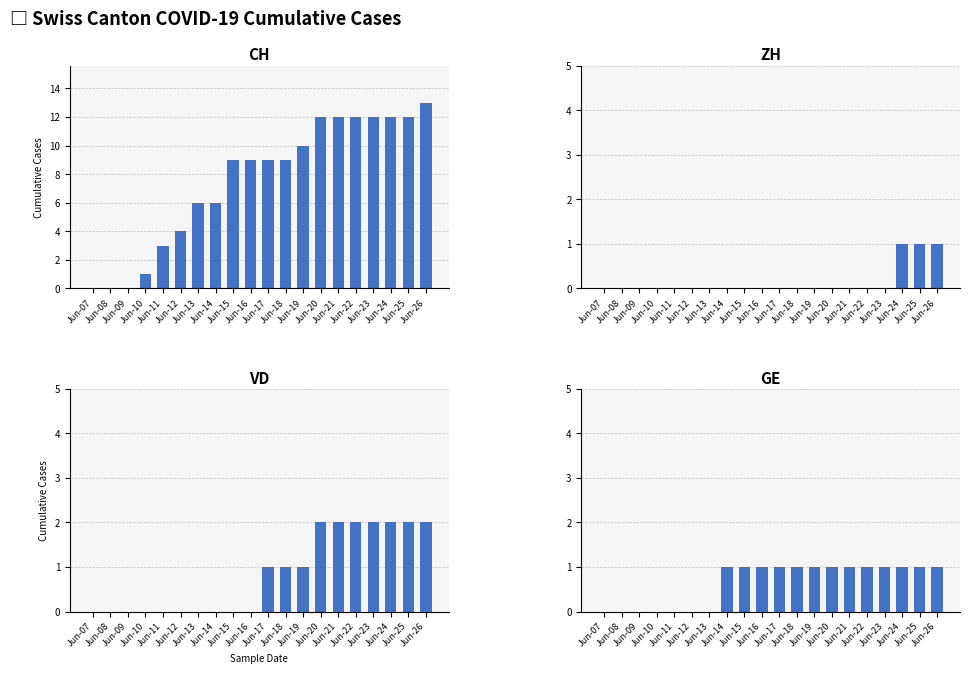

At which label does CH reach its minimum?

Jun-07